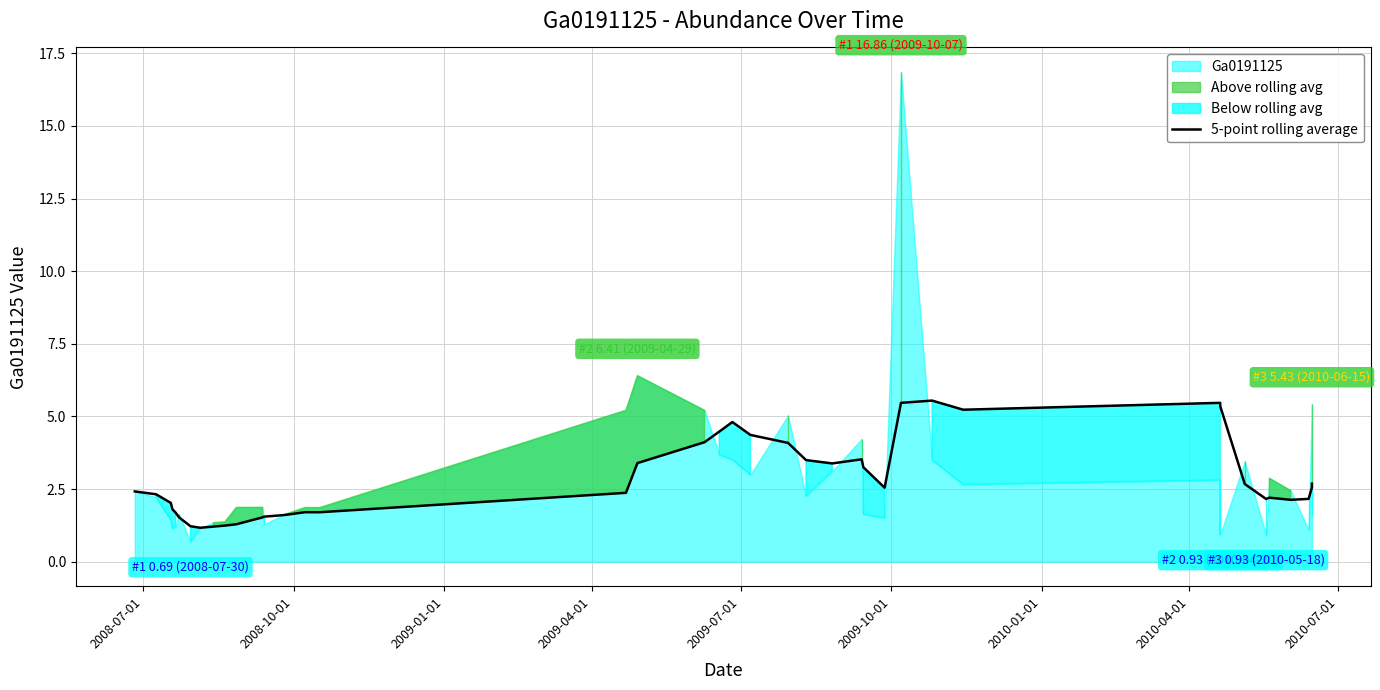

Reading right to left, list all the values displayed in this chart.

2.7	2.6	2.2	2.1	2.2	2.2	2.7	5.4	5.5	5.2	5.5	5.5	2.5	3.3	3.5	3.4	3.5	4.1	4.4	4.8	4.5	4.1	3.4	2.4	1.7	1.7	1.6	1.6	1.5	1.3	1.2	1.2	1.2	1.2	1.5	1.7	1.8	2.0	2.3	2.4